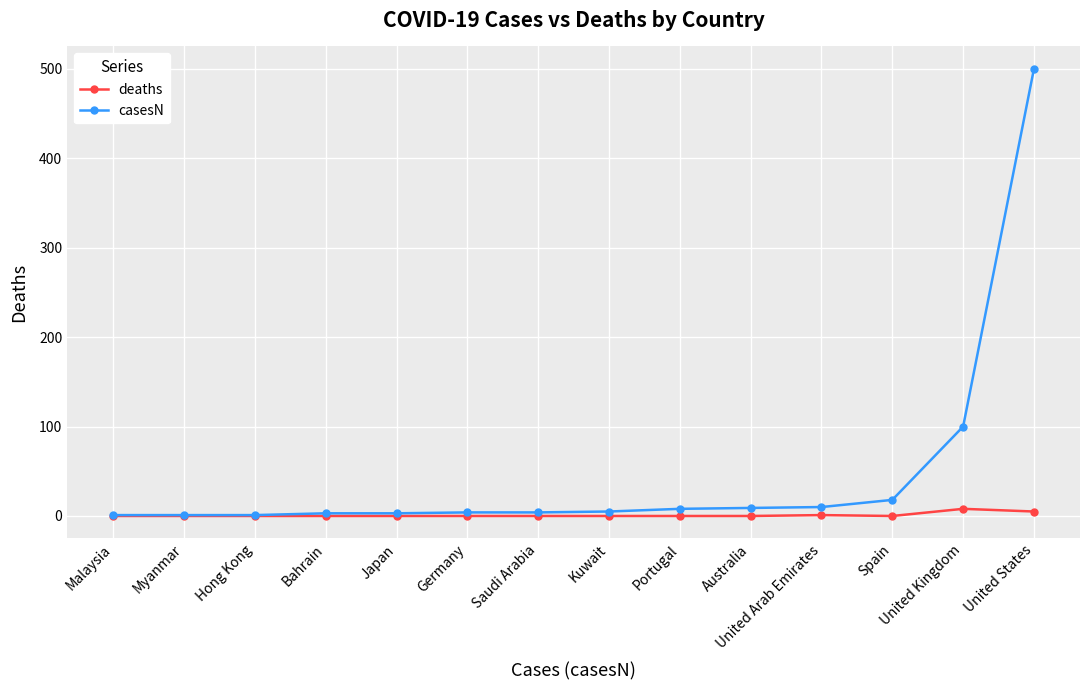

What are all the series names shown in the legend?

deaths, casesN